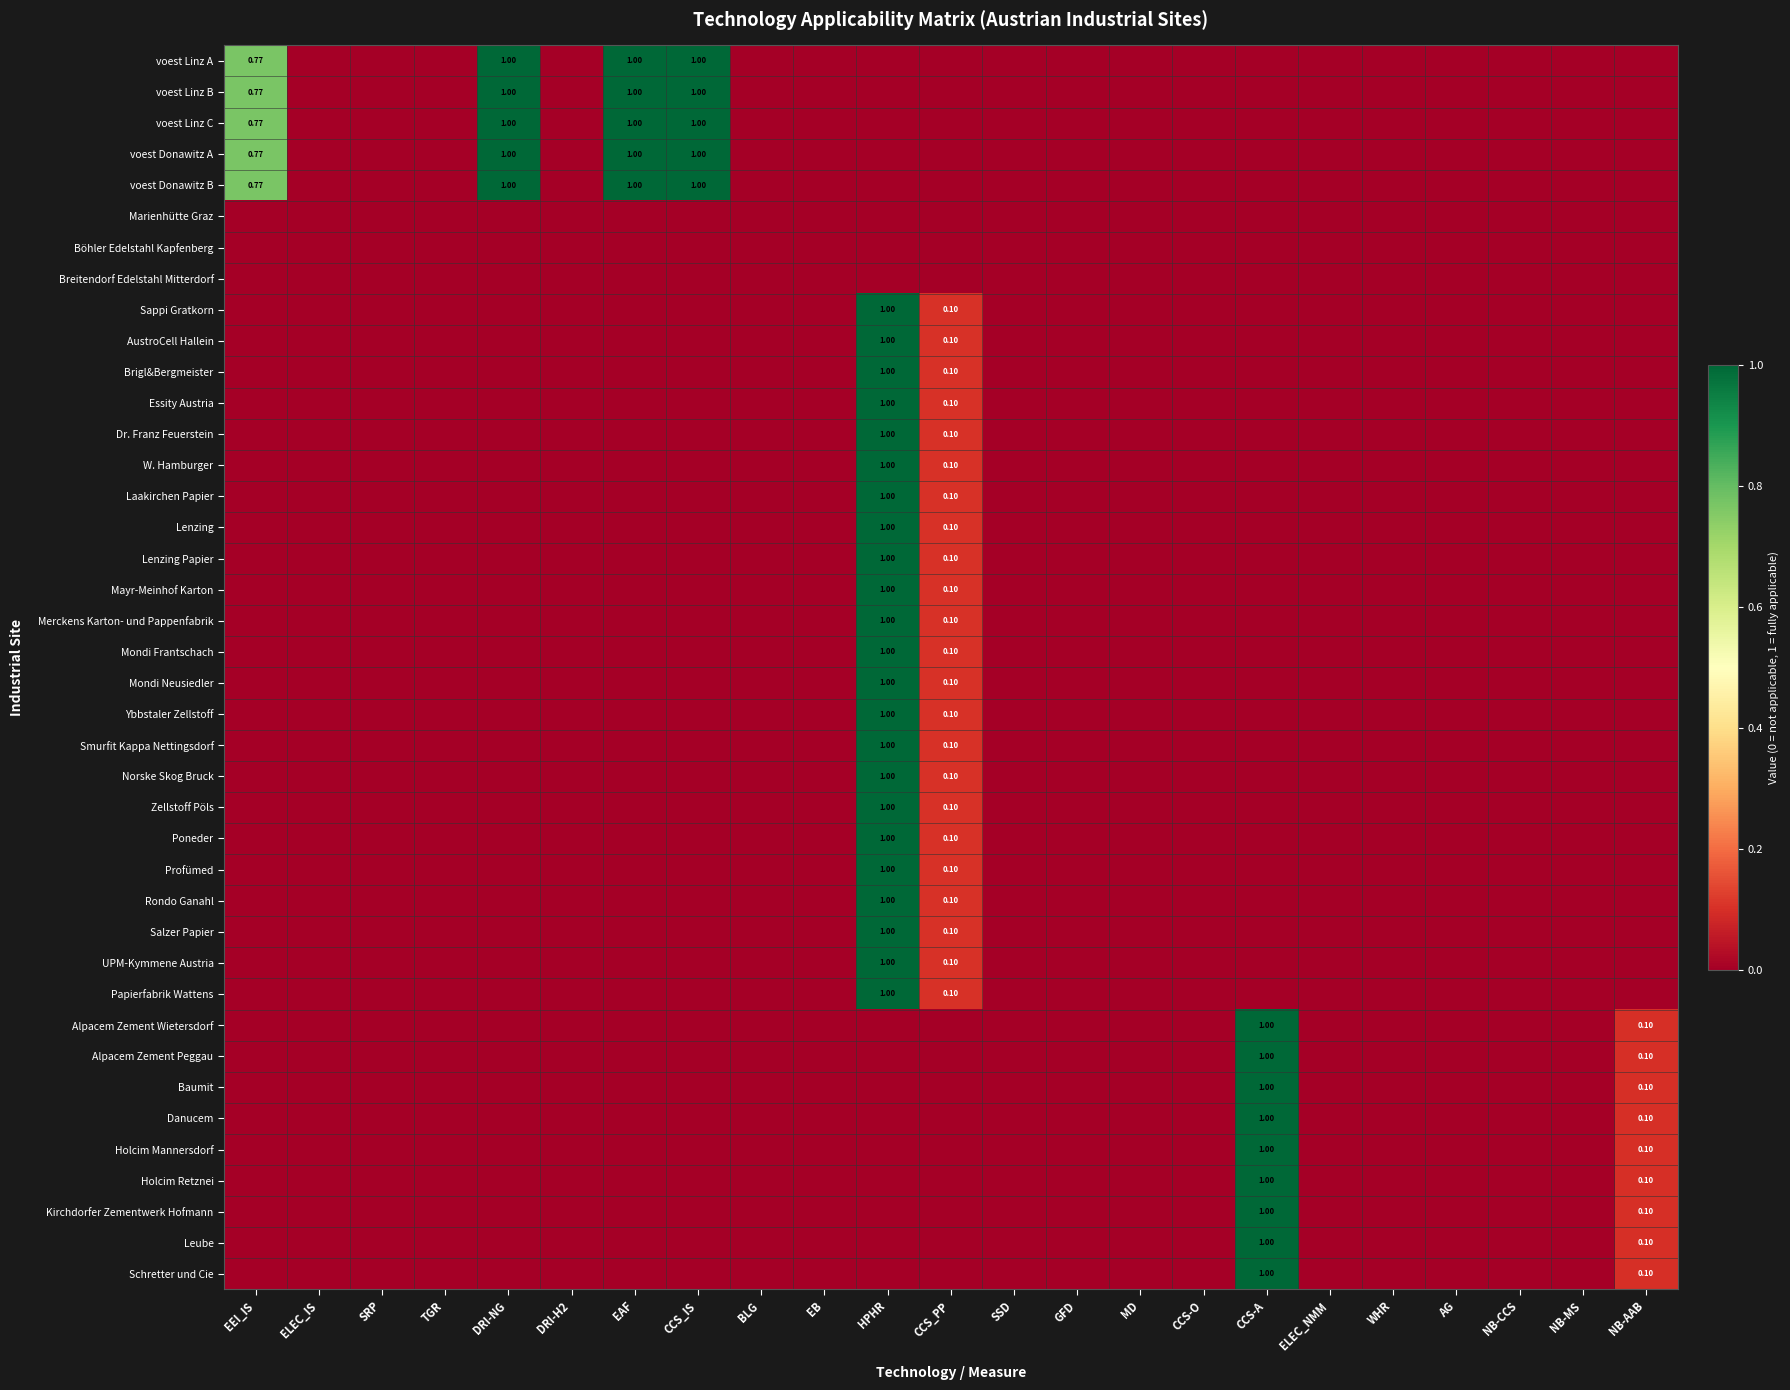

Is the value of Ybbstaler Zellstoff at DRI-NG greater than the value of Poneder at EEI_IS?

No